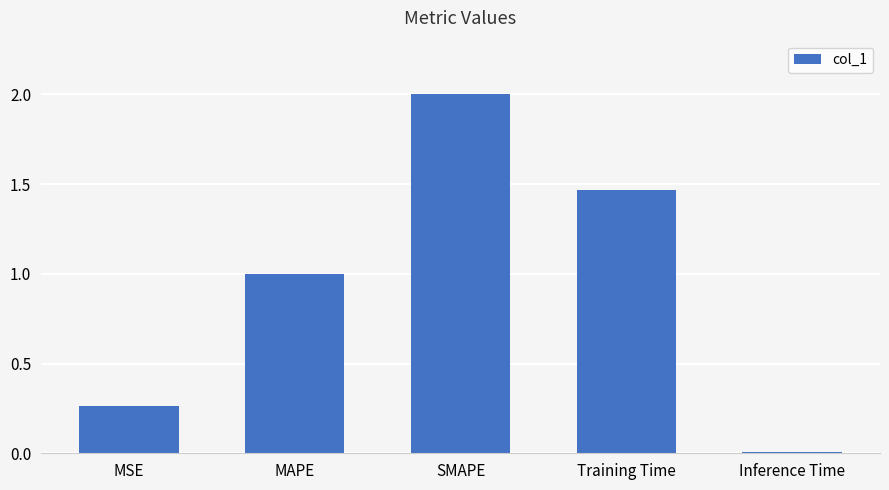

What is the change in value from MSE to MAPE?

+0.7